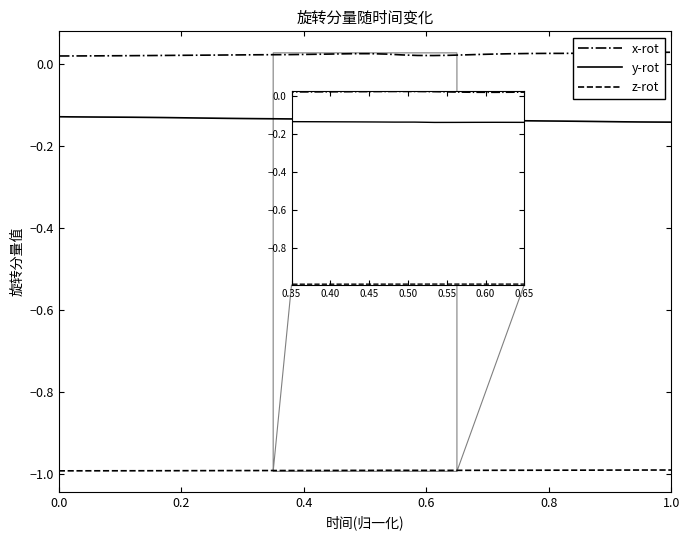

How many distinct data groups are displayed?

3